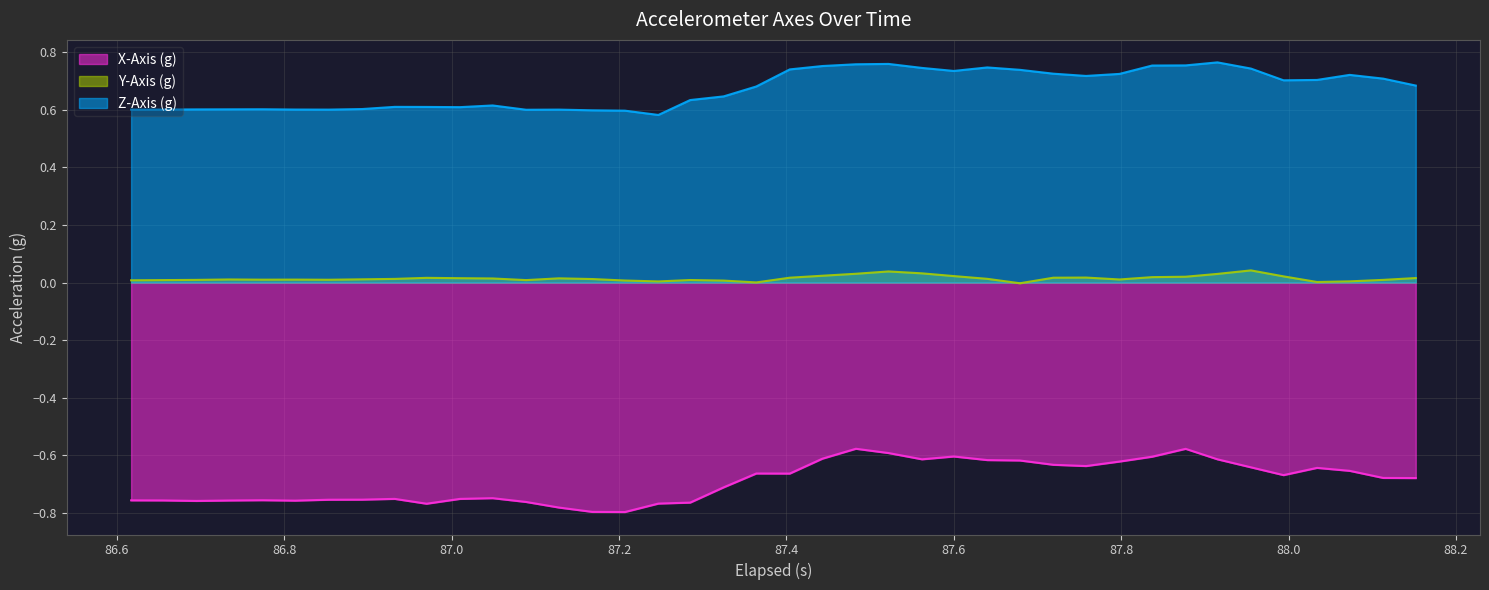

Which series has the largest total across all categories?

Z-Axis (g)